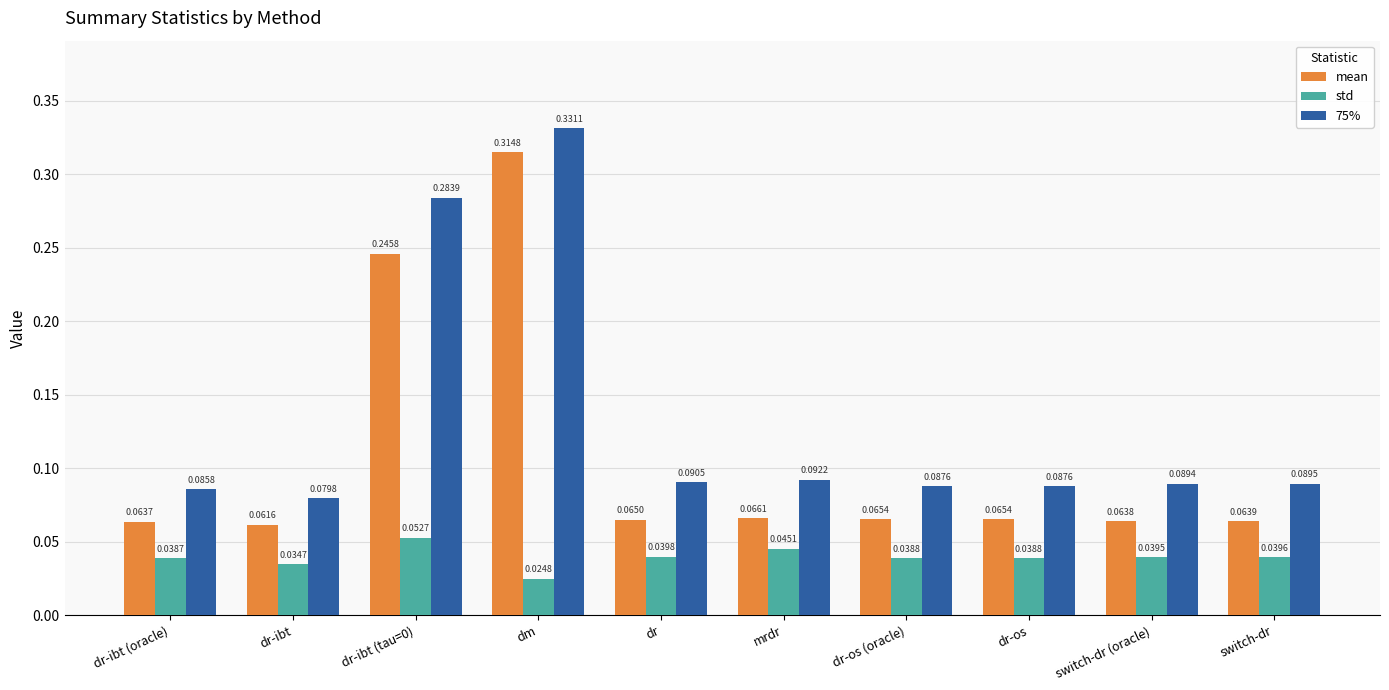

Which series has the largest total across all categories?

75%